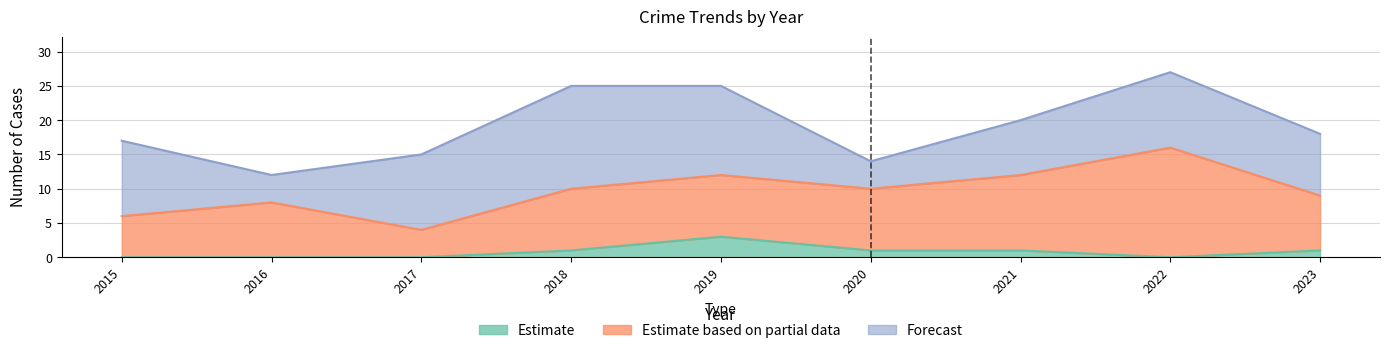

Which category has the highest value in the Estimate series?

2019